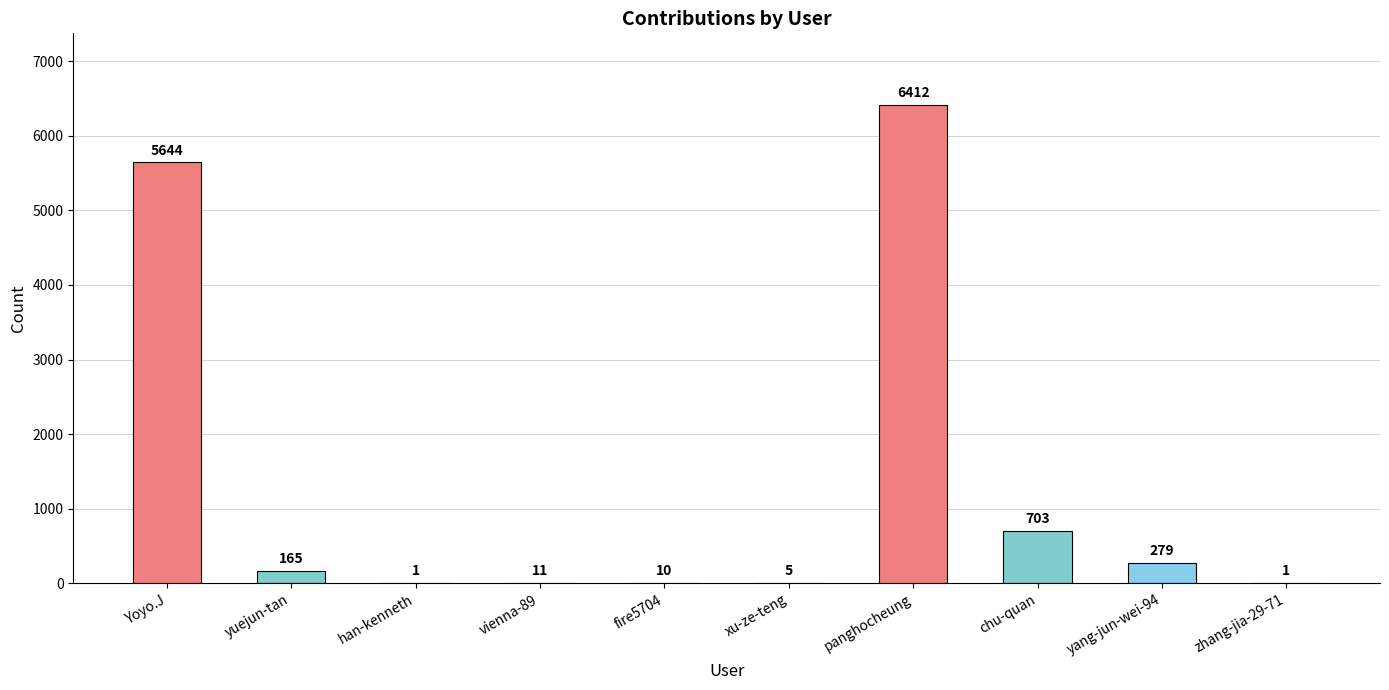

At which category does the chart reach its peak across all series?

panghocheung